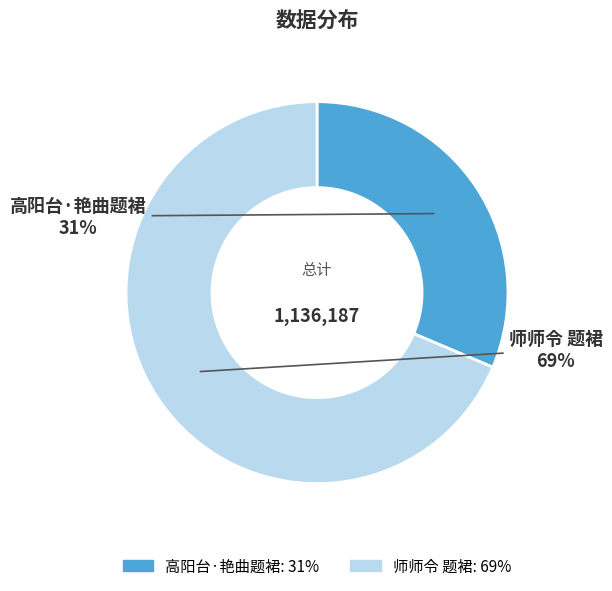

Does any single category account for the majority?

Yes